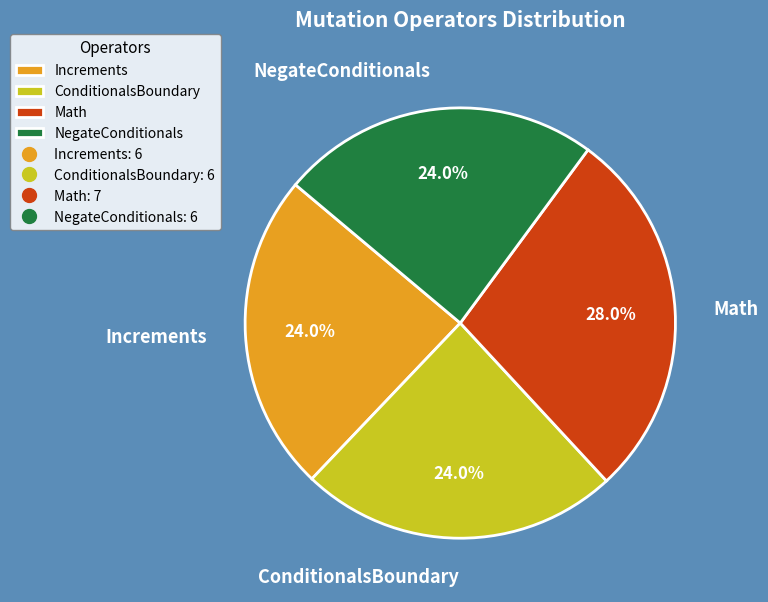

How many slices are in this pie chart?

4